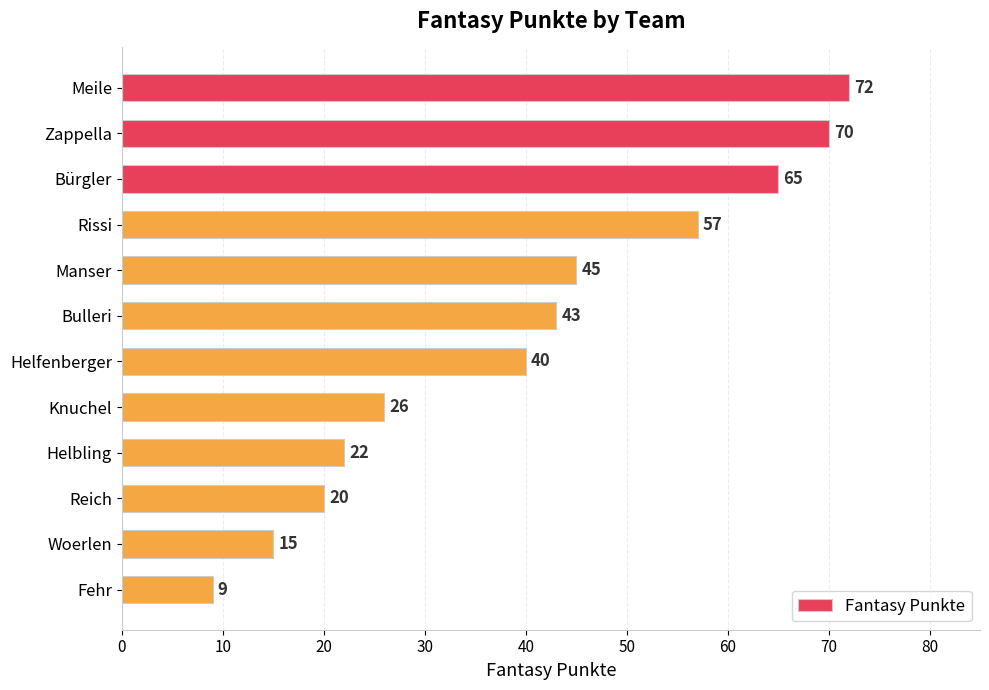

Reading top to bottom, extract all data points from this chart.

72	70	65	57	45	43	40	26	22	20	15	9